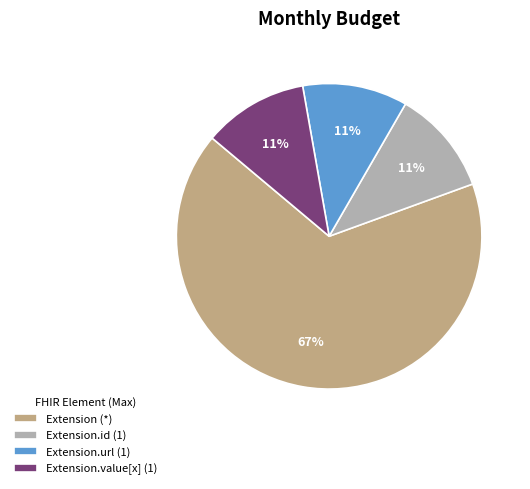

To the nearest percent, what is the difference between the Extension.value[x] (1) and Extension (*) slice percentages?

56%